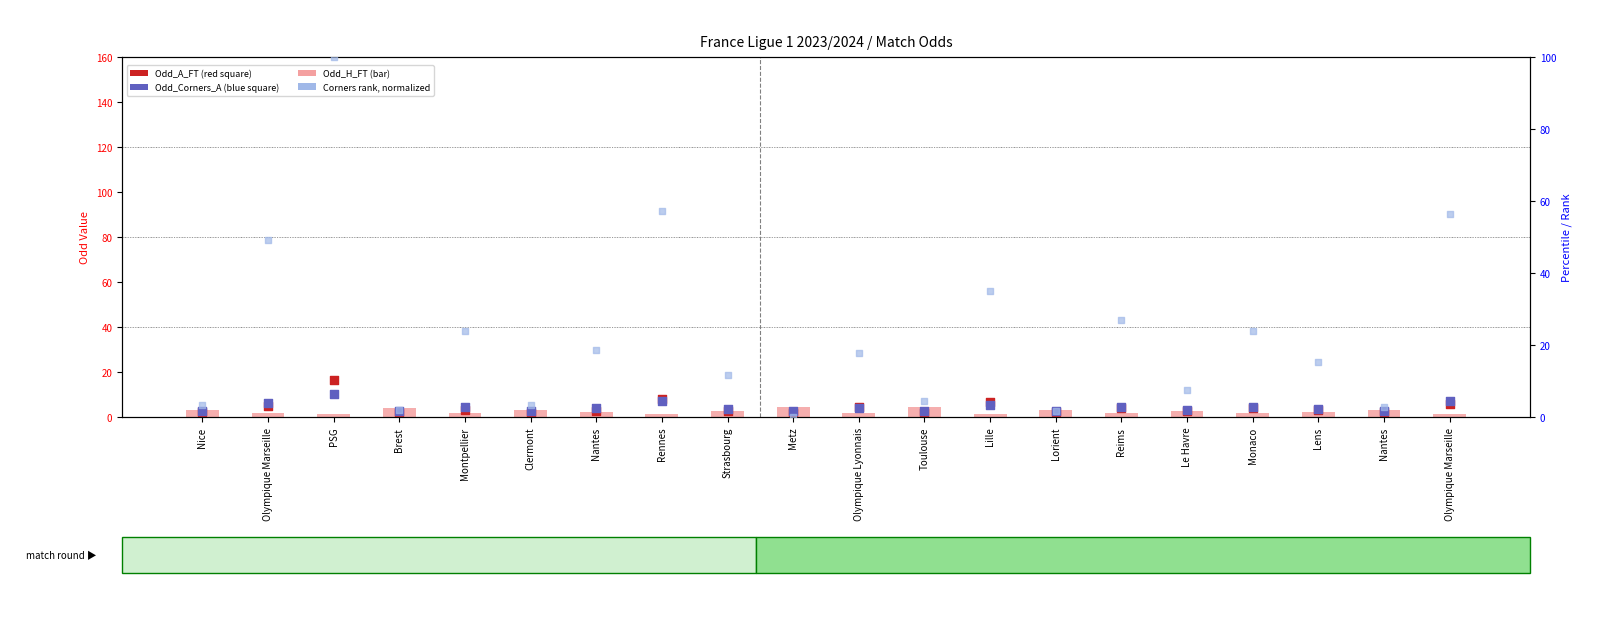

Which series contains the lowest Y value?

Corners rank (norm)